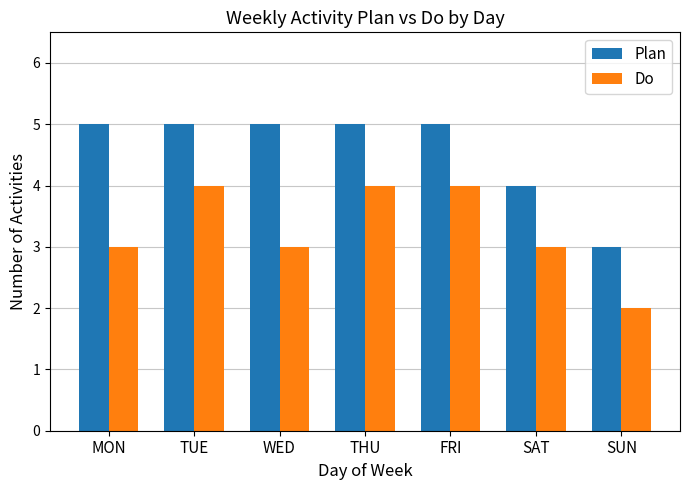

At THU, list the series in order from largest to smallest.

Plan, Do